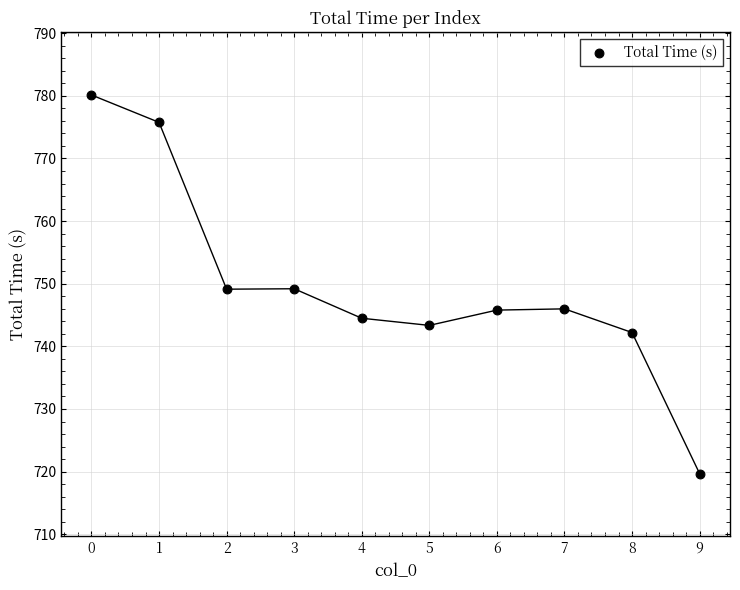

What is the average Y value?

749.6